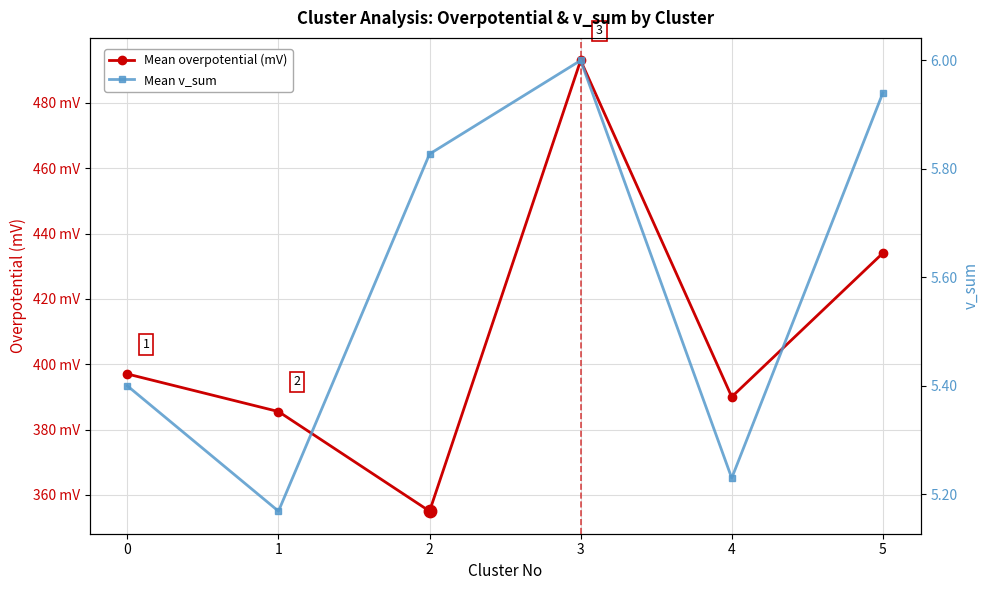

At which category is the sum across all series the highest?

3